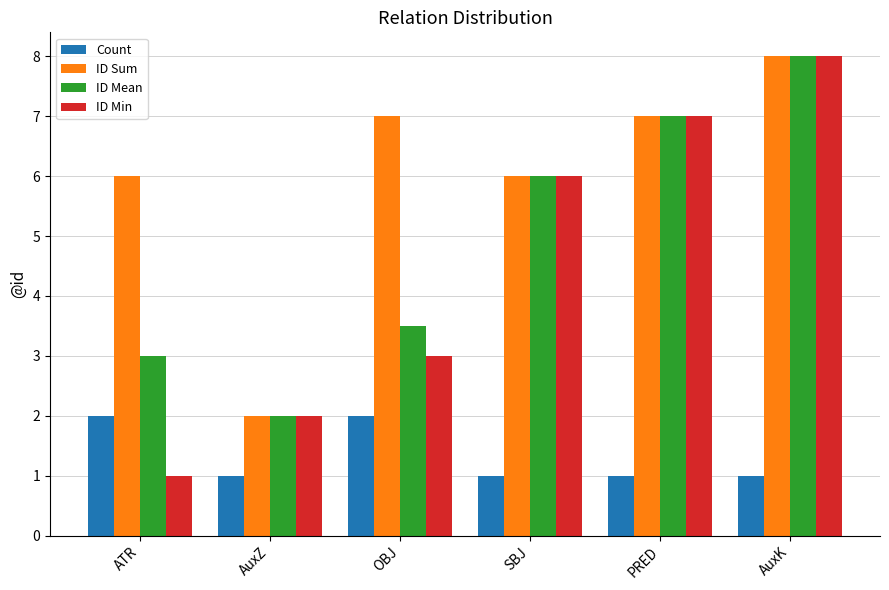

What is the minimum value for ID Min?

1.0